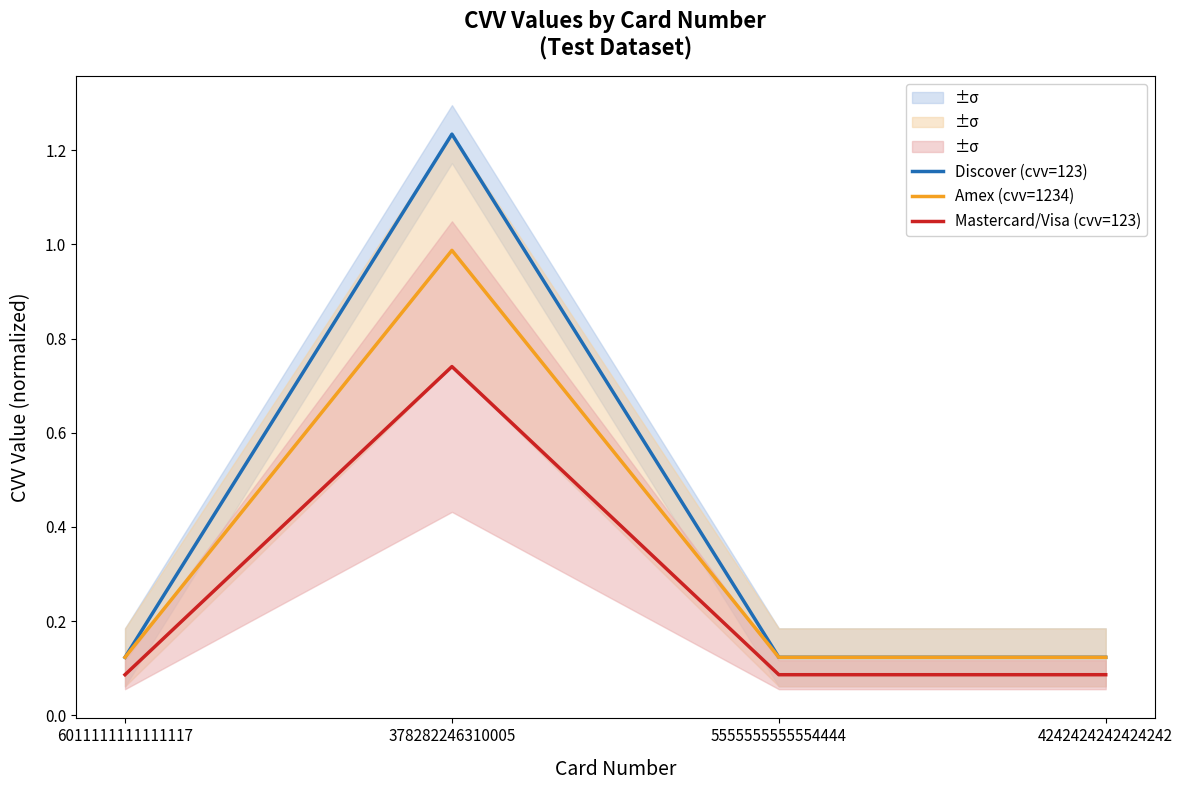

Reading left to right, what are all the values shown in this chart?

Discover (cvv=123): 0.1	1.2	0.1	0.1
Amex (cvv=1234): 0.1	1.0	0.1	0.1
Mastercard/Visa (cvv=123): 0.1	0.7	0.1	0.1